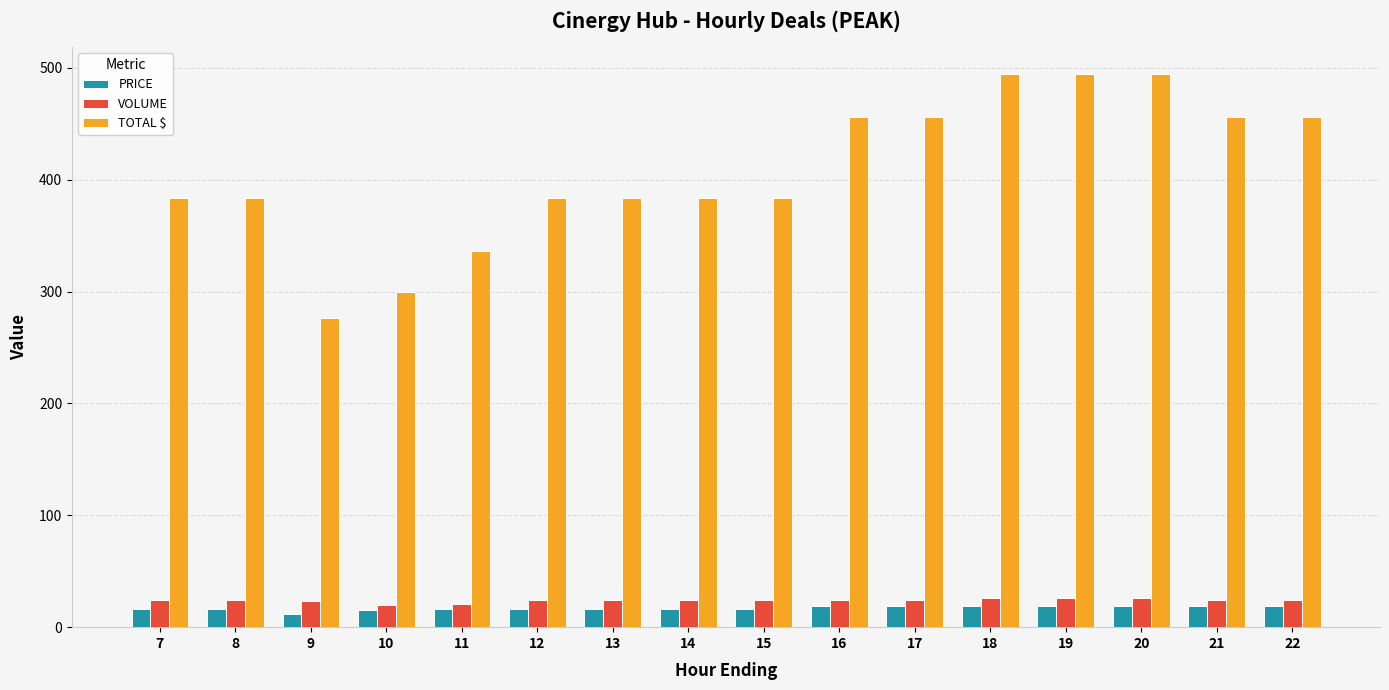

Which series has the largest total across all categories?

TOTAL $